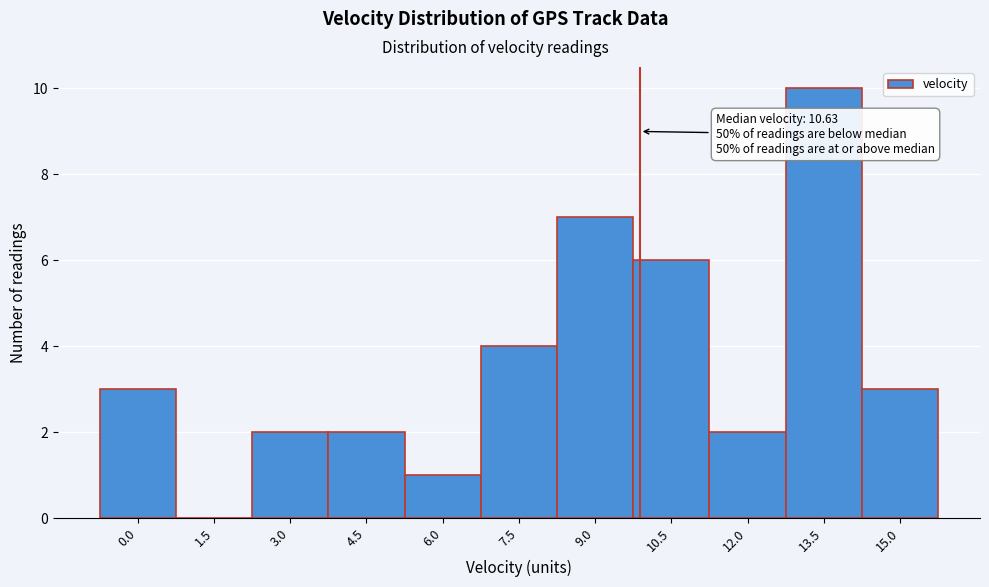

Reading left to right, transcribe all the data shown in this chart.

0.0=3	1.5=0	3.0=2	4.5=2	6.0=1	7.5=4	9.0=7	10.5=6	12.0=2	13.5=10	15.0=3